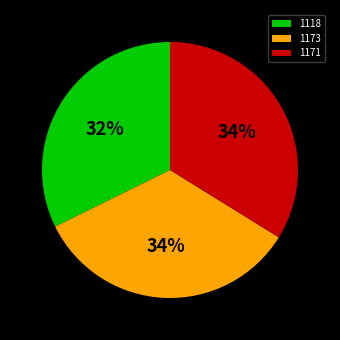

True or false: 1171 accounts for 34% of the total.

True